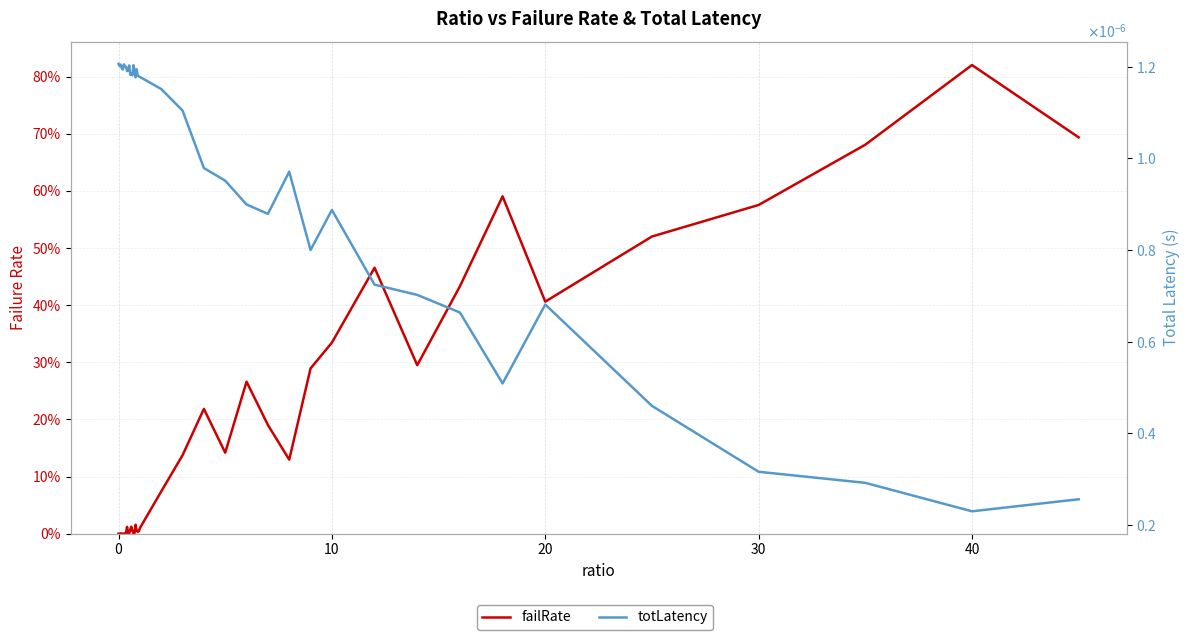

At 24, list the series in order from smallest to largest.

totLatency, failRate